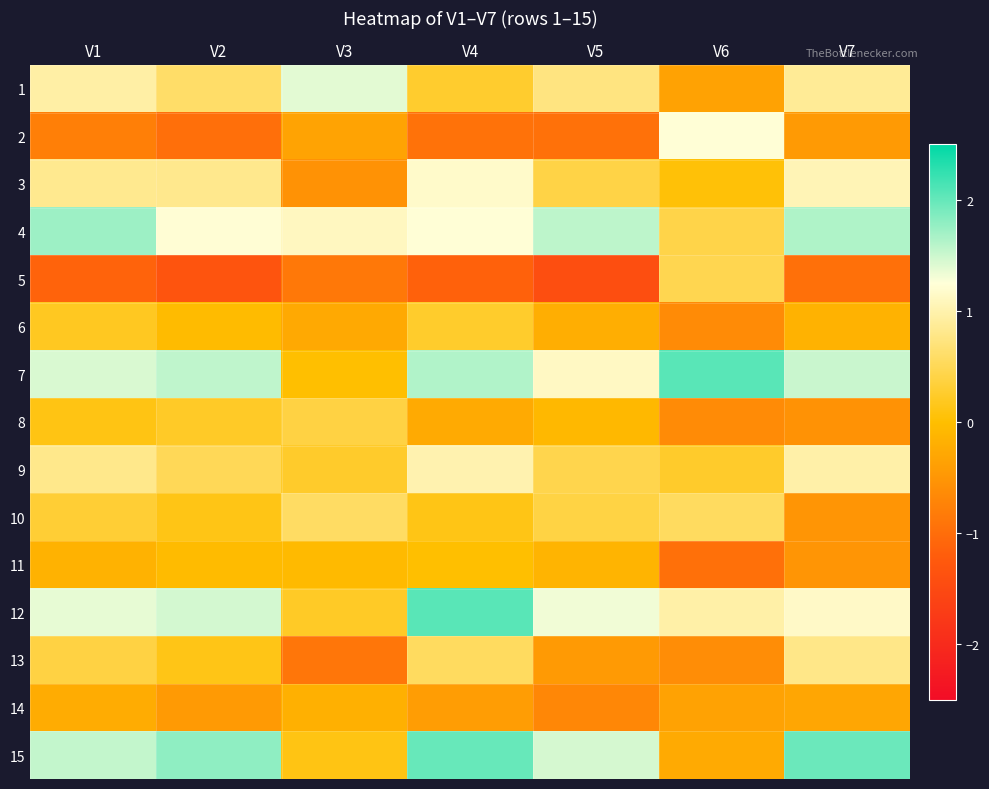

List the series in order of their peak value, lowest first.

14, 11, 6, 8, 5, 10, 13, 9, 3, 2, 1, 4, 15, 7, 12